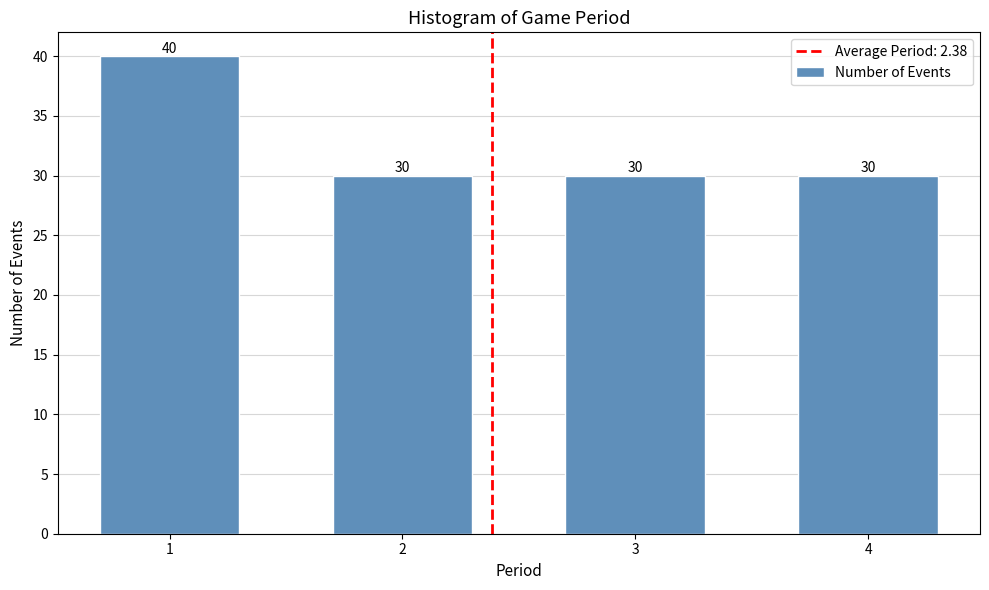

Reading left to right, extract all data points from this chart.

1=40	2=30	3=30	4=30